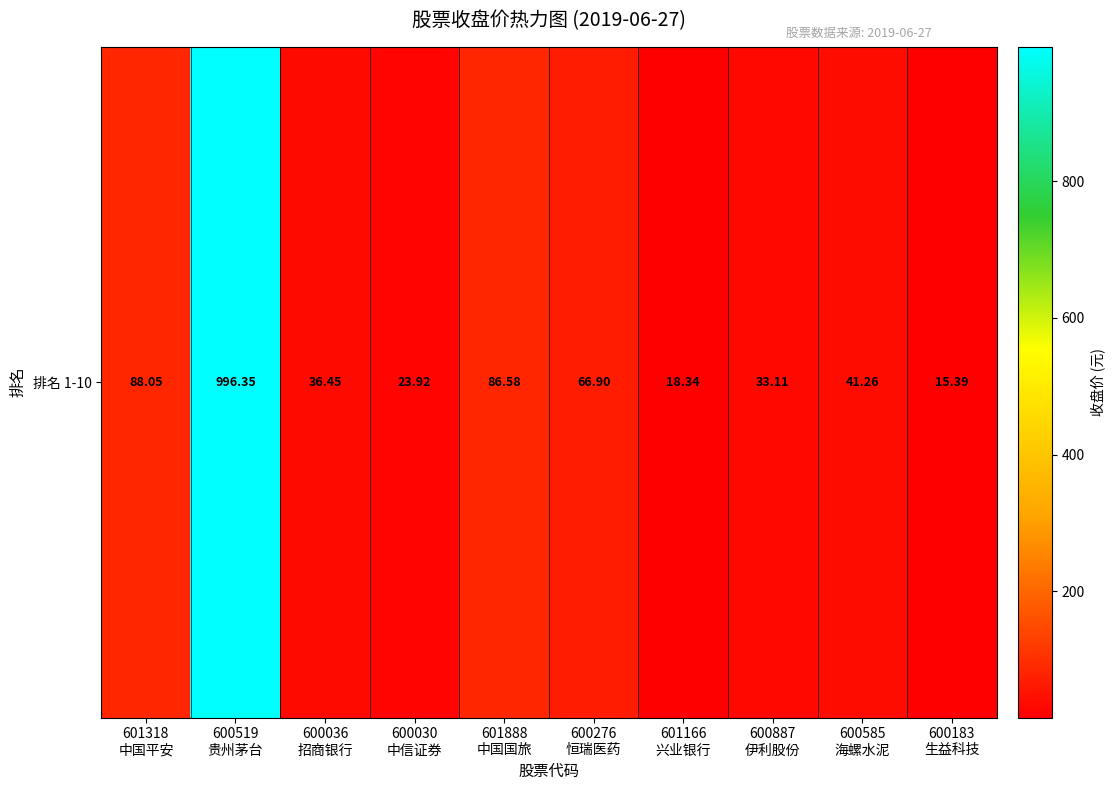

Approximately how many times larger is the value at 600276
恒瑞医药 compared to 600519
贵州茅台?

0.1